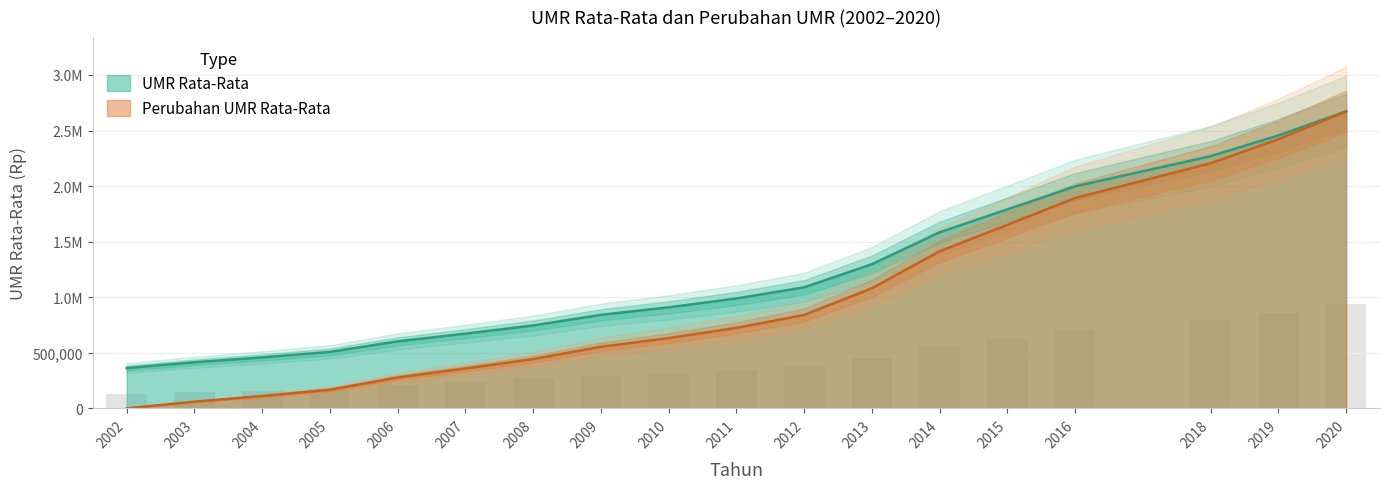

At which label does Perubahan UMR Rata-Rata first exceed 724453?

2011